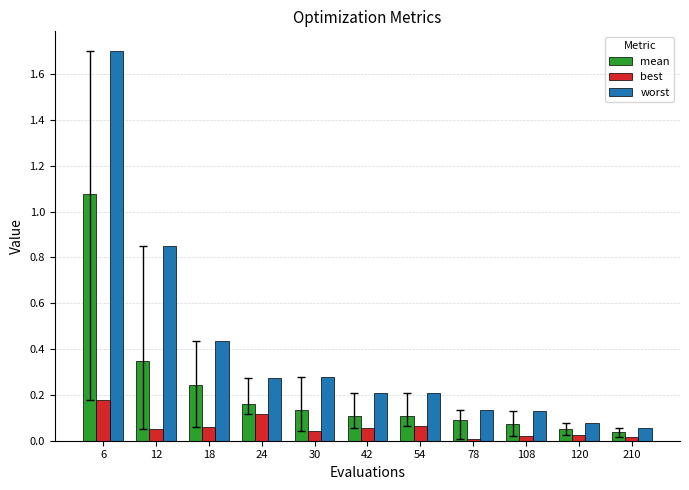

At how many categories does at least one series exceed 0?

11